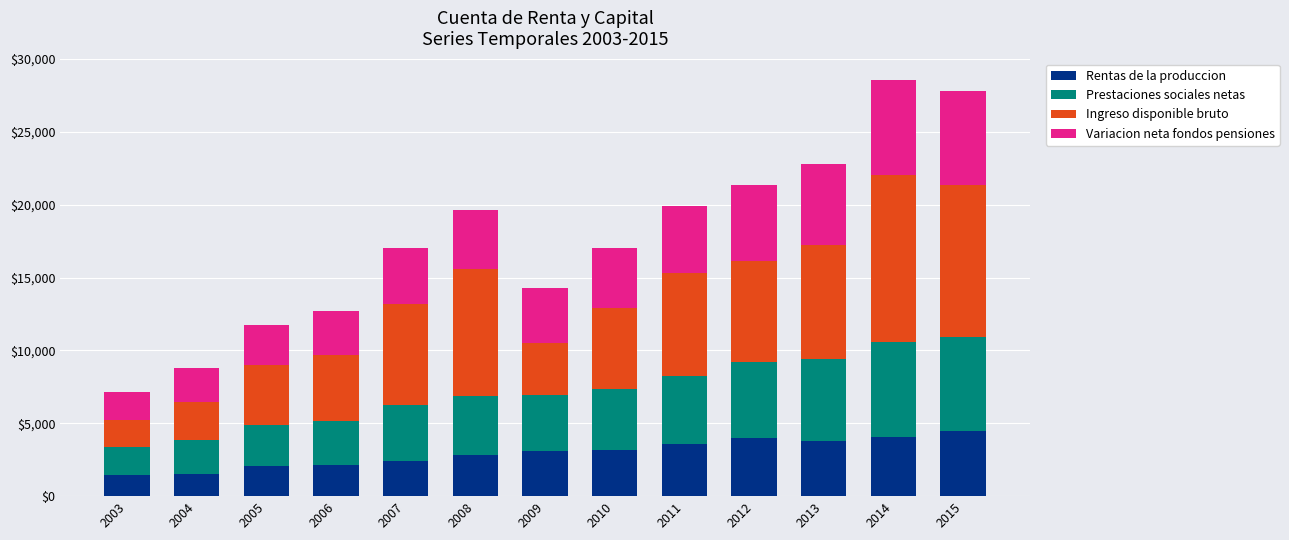

What is the maximum value for Rentas de la produccion?

4442.8